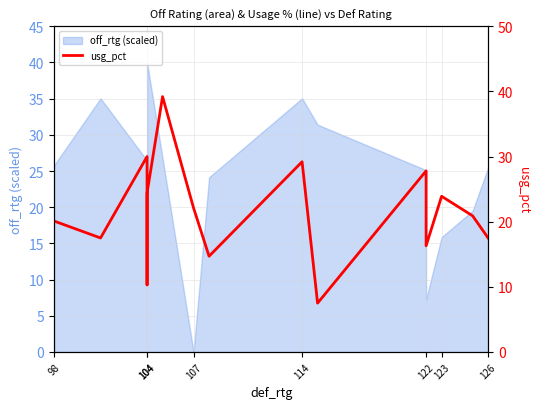

What is the value of the 4th point from the left?

10.3